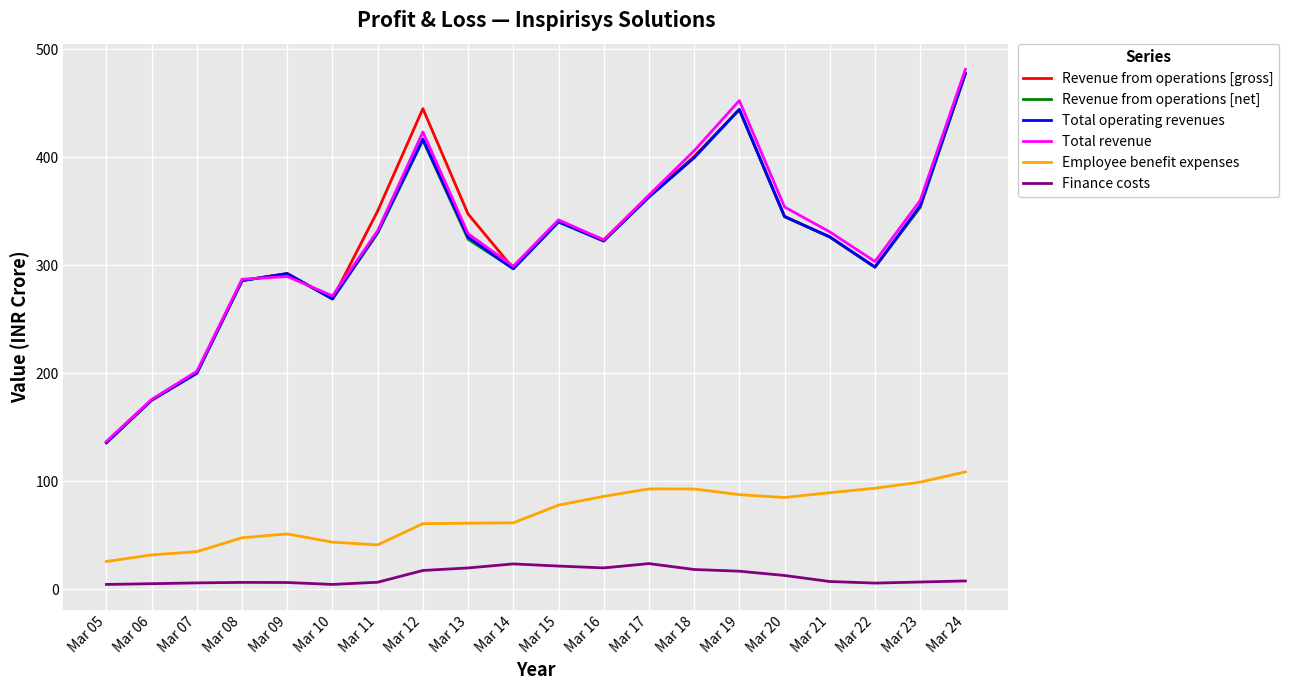

Which series has the widest spread of values?

Total revenue